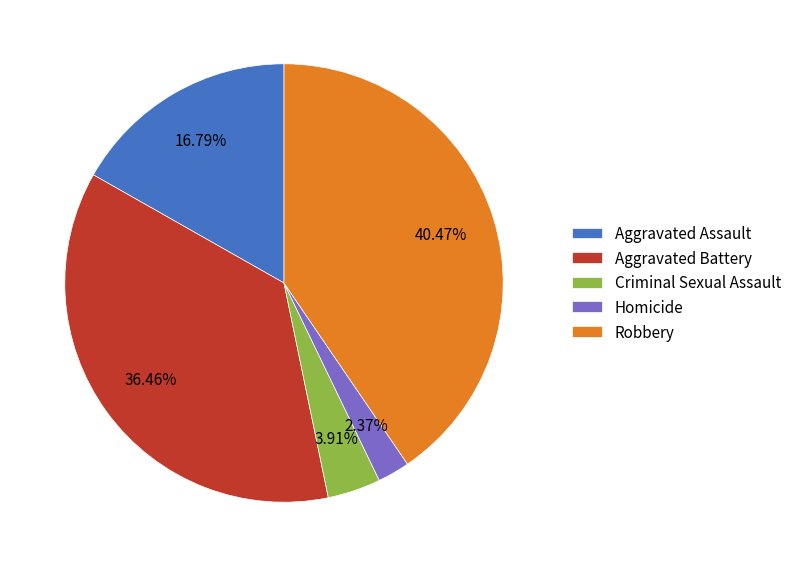

To the nearest percent, what is the combined percentage of Homicide and Aggravated Battery?

39%